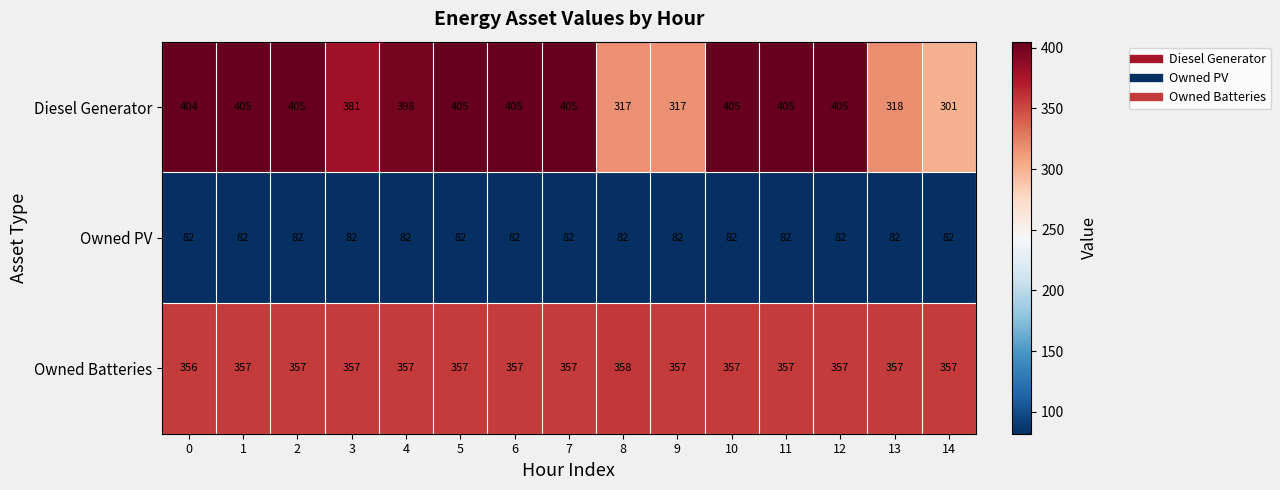

Where is Diesel Generator nearest to the value 353?

3